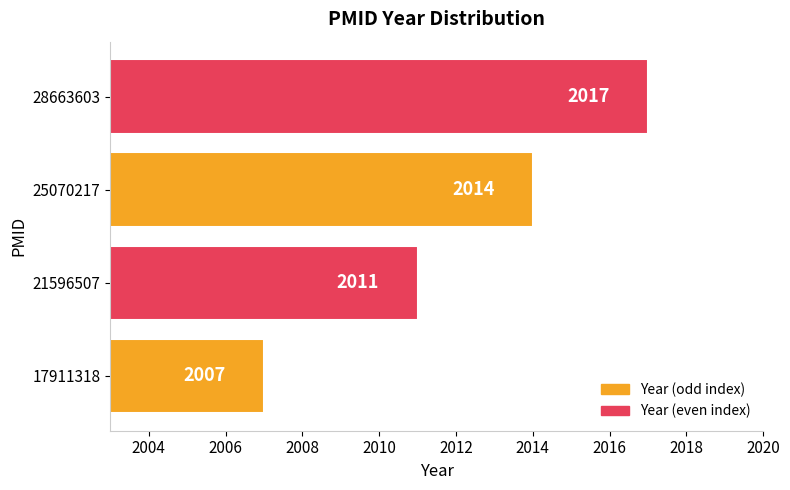

Is it true that the value at 25070217 is 3129?

False